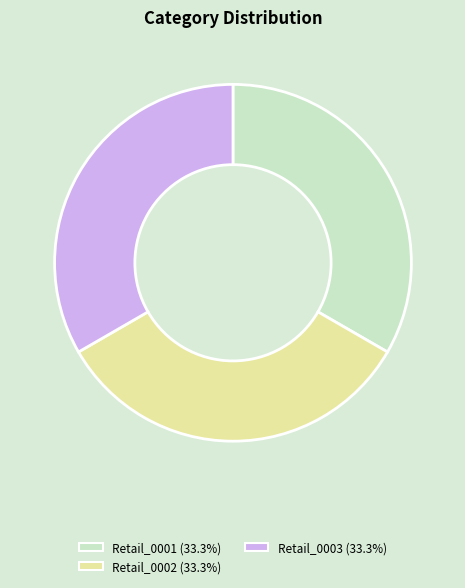

How many segments does this pie chart have?

3